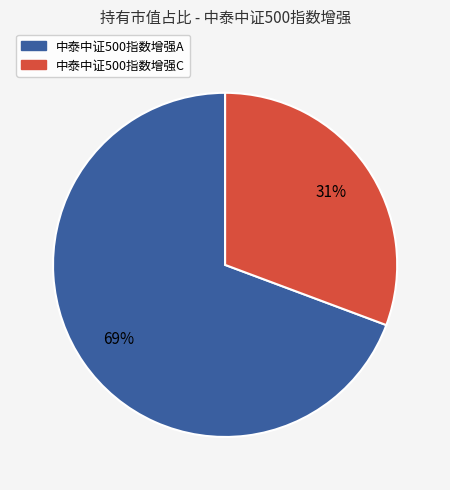

What is the smallest slice in the pie chart?

中泰中证500指数增强C